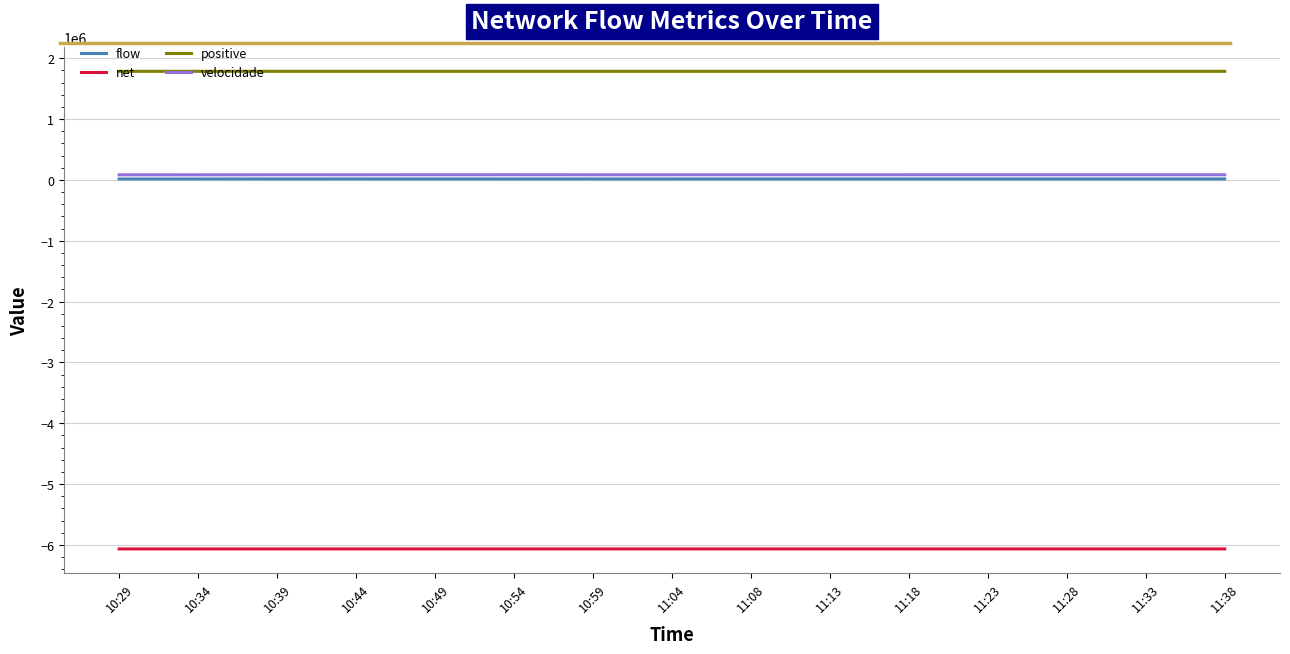

Which series has the widest spread of values?

velocidade